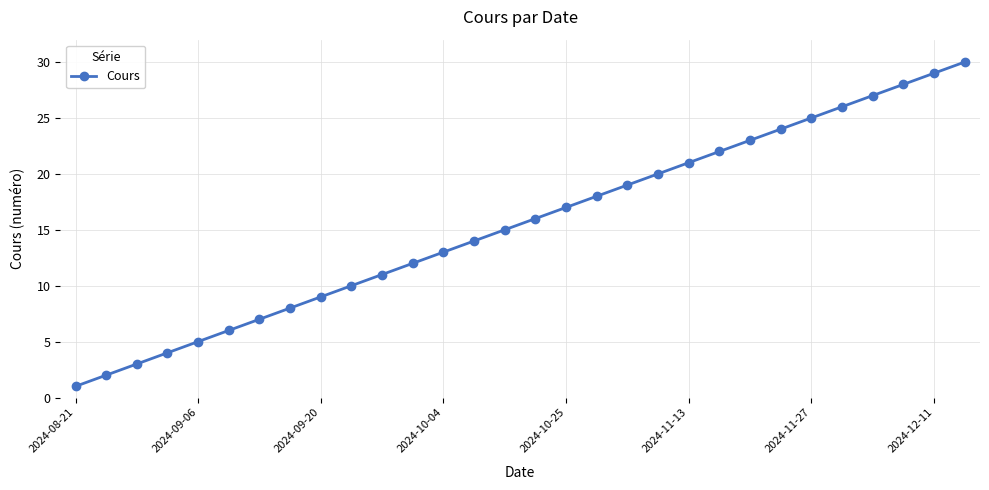

True or false: the data has more than 0 interior local peaks.

False